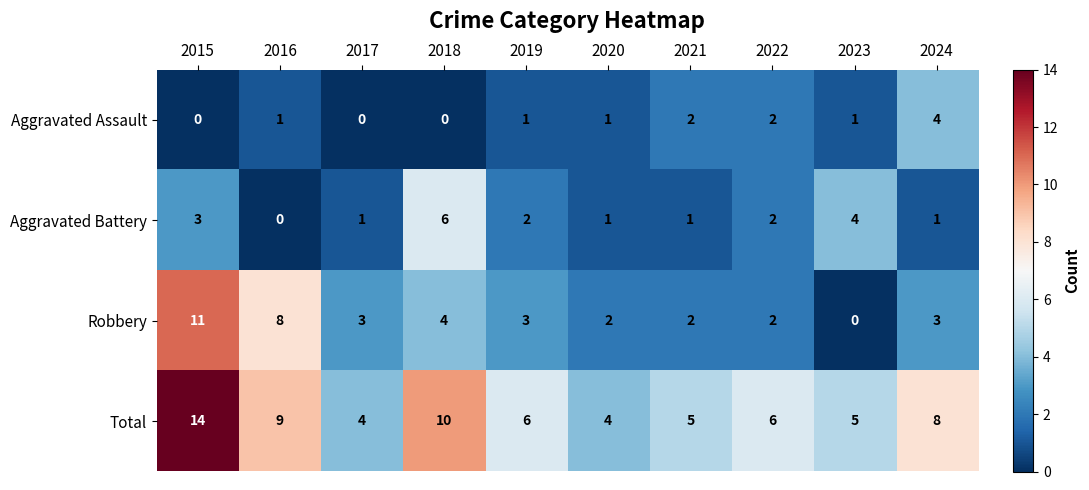

List the series in order of their peak value, lowest first.

Aggravated Assault, Aggravated Battery, Robbery, Total